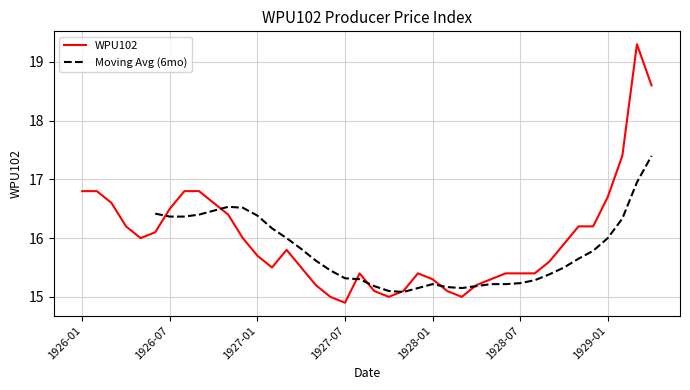

Reading right to left, extract all data points from this chart.

18.6	19.3	17.4	16.7	16.2	16.2	15.9	15.6	15.4	15.4	15.4	15.3	15.2	15.0	15.1	15.3	15.4	15.1	15.0	15.1	15.4	14.9	15.0	15.2	15.5	15.8	15.5	15.7	16.0	16.4	16.6	16.8	16.8	16.5	16.1	16.0	16.2	16.6	16.8	16.8